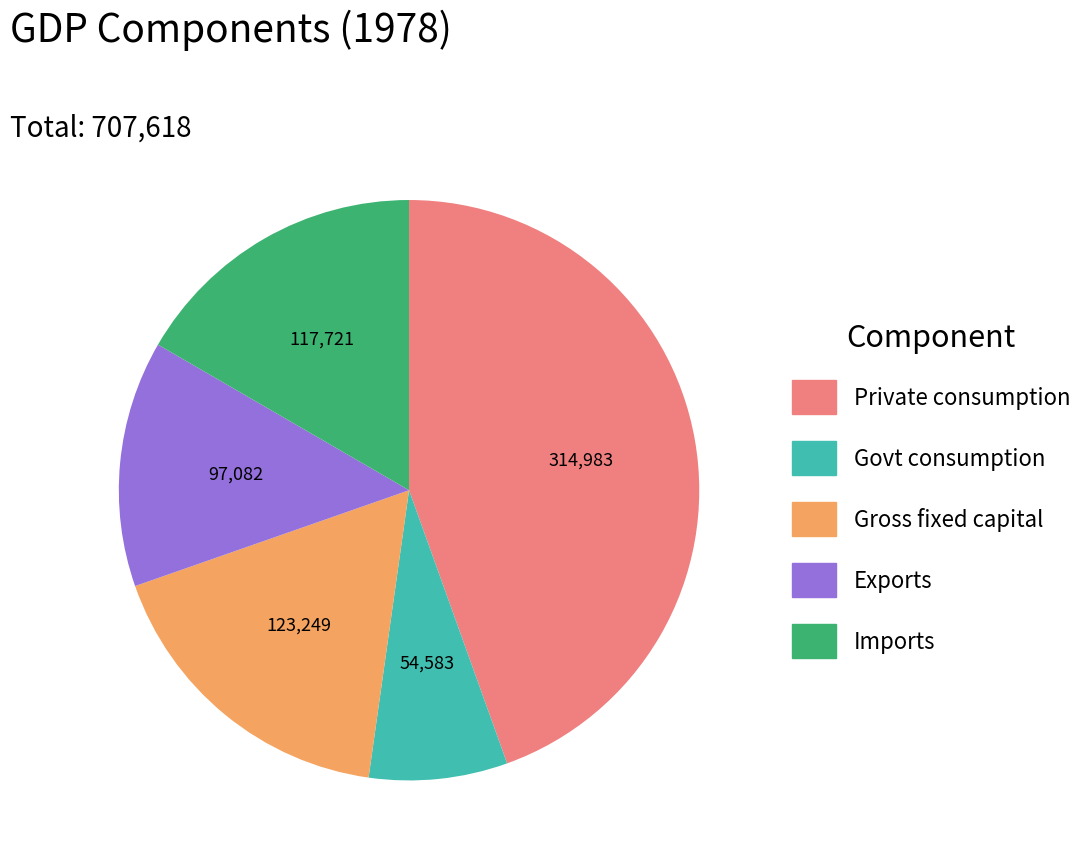

Is there any slice that represents more than half of the pie?

No